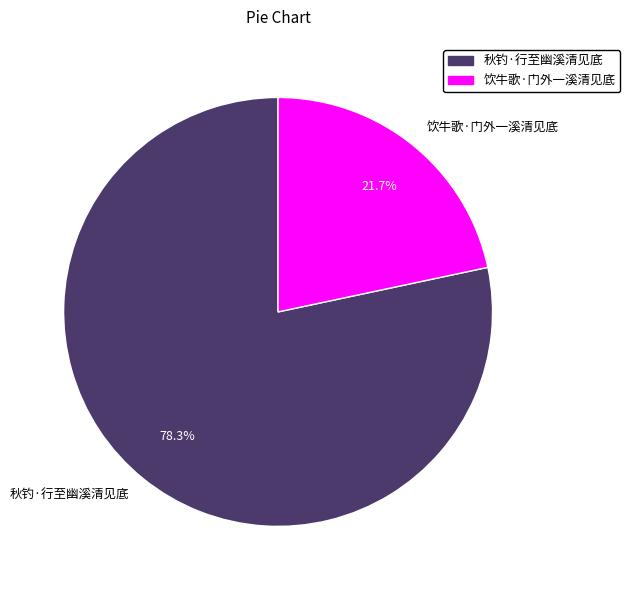

To the nearest percent, what portion does 秋钓·行至幽溪清见底 represent?

78%